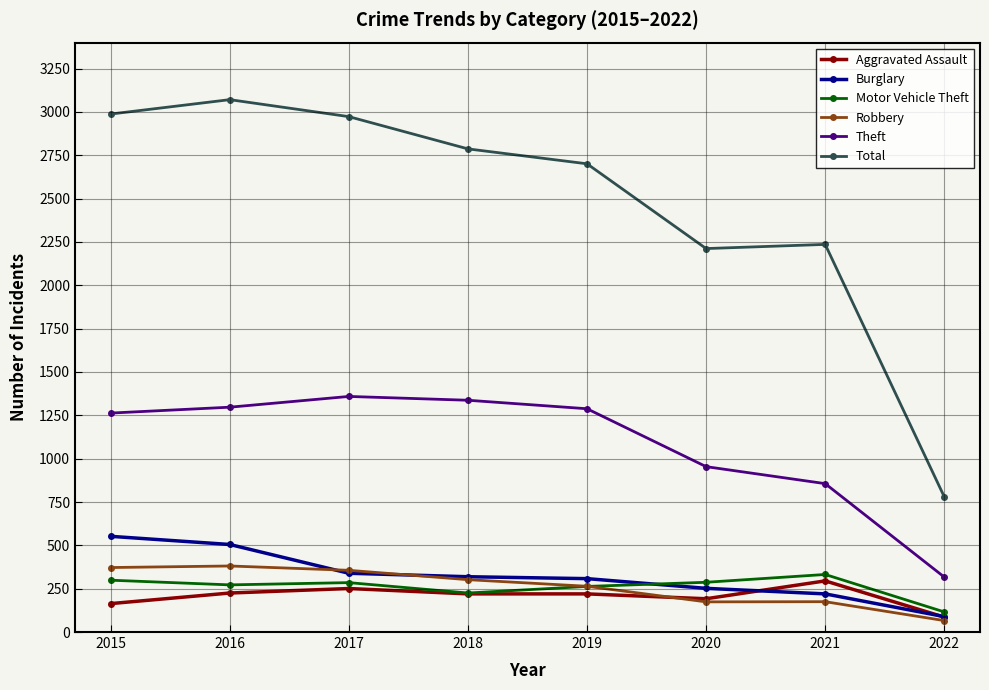

True or false: Aggravated Assault and Total intersect in this chart.

False